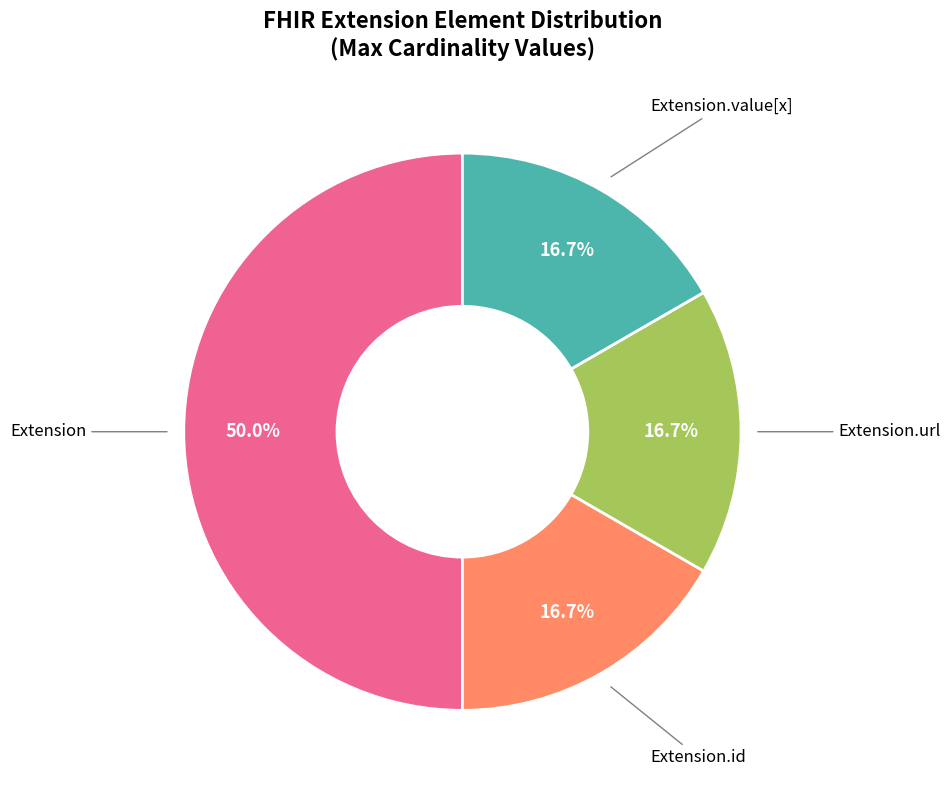

How many segments does this pie chart have?

4